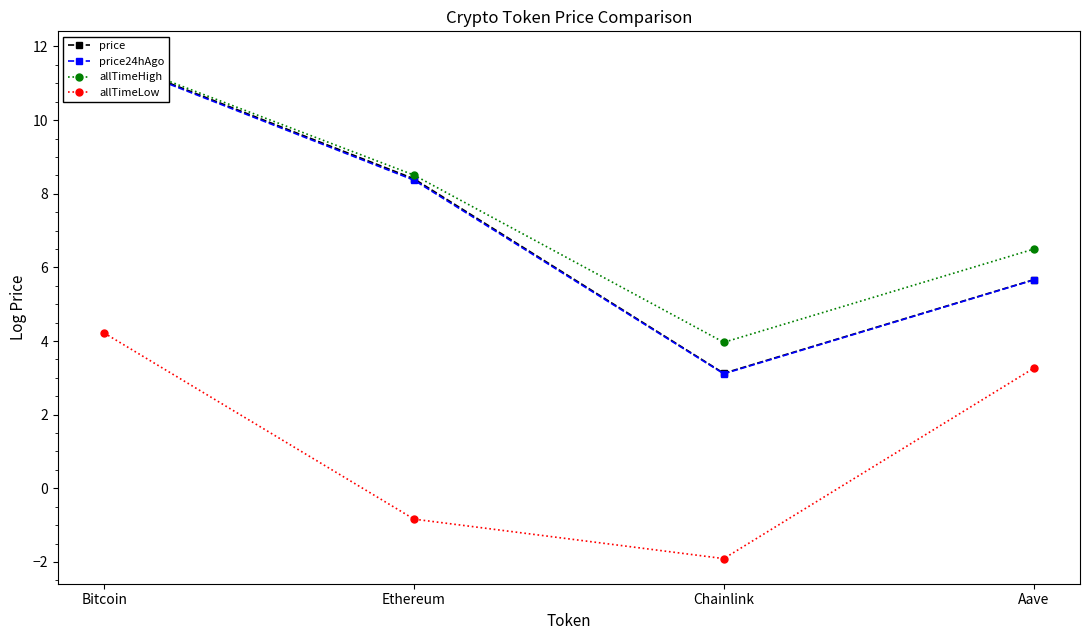

Read the allTimeHigh value at Chainlink.

4.0